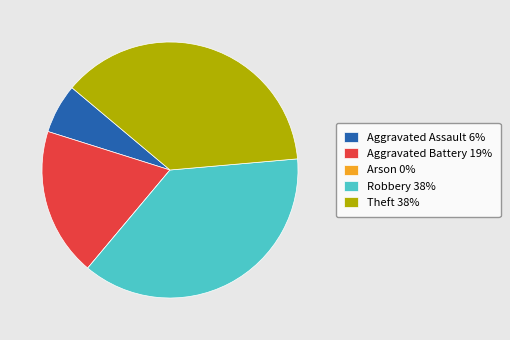

Is the sum of Robbery 38% and Aggravated Assault 6% greater than half?

No